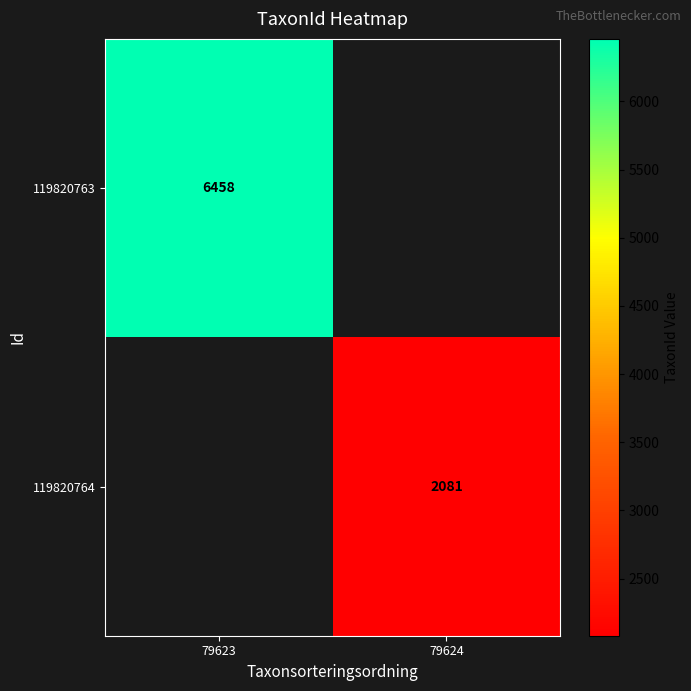

True or false: 119820764 has a value of 2081 at 79624.

True